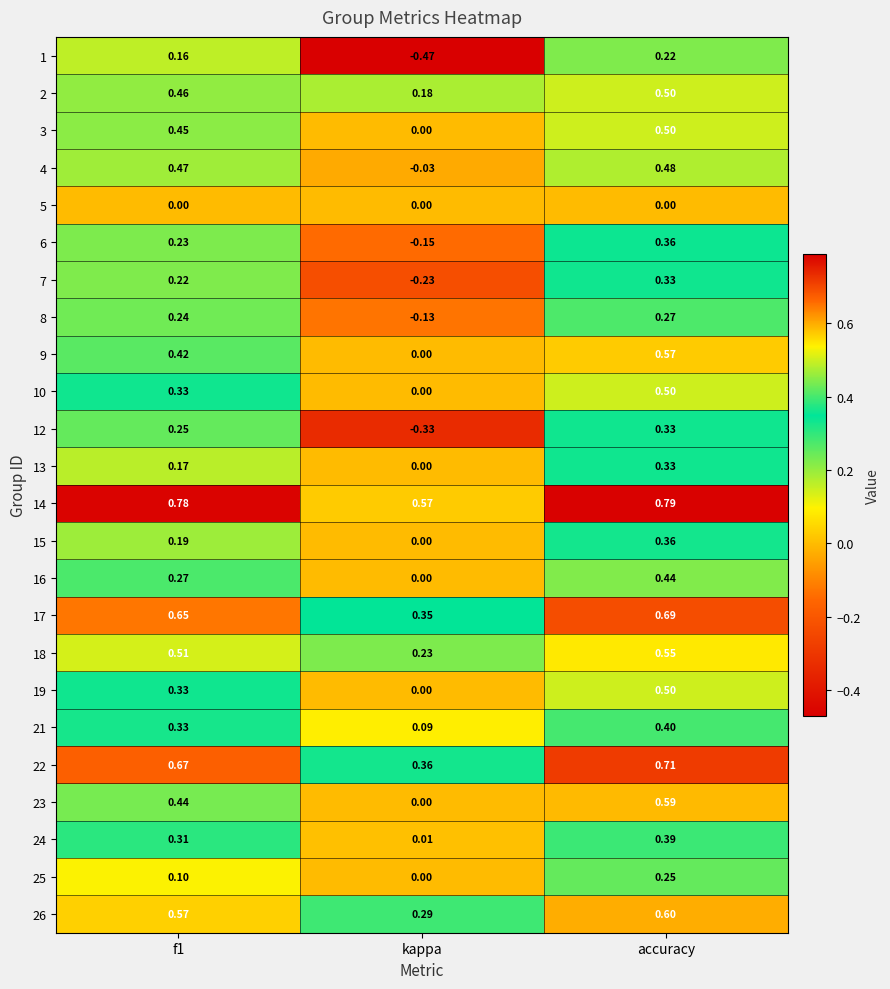

At how many categories does at least one series exceed 0?

3